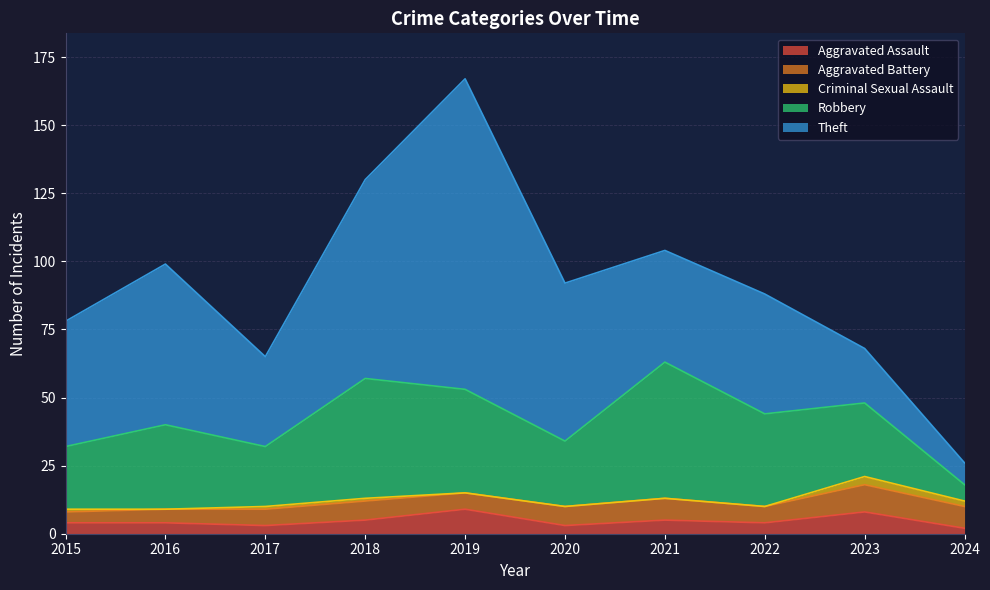

True or false: Aggravated Assault has more than 0 interior local peaks.

True